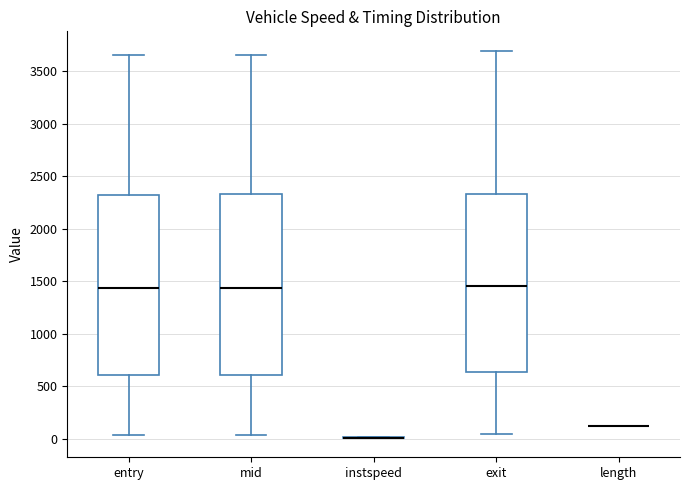

Reading left to right, transcribe this box plot: for each box, give where its median line is, the range the box spans, and where its two whiskers end, as read against the y-axis. The values are not printed on the chart, so give them approximately, as read against the axis.

entry: median 1450, box 600 to 2350, whiskers 50 to 3650
mid: median 1450, box 600 to 2350, whiskers 50 to 3650
instspeed: box collapsed to a line at 0, whiskers 0 to 0
exit: median 1450, box 650 to 2350, whiskers 50 to 3700
length: box collapsed to a line at 100, whiskers 100 to 100